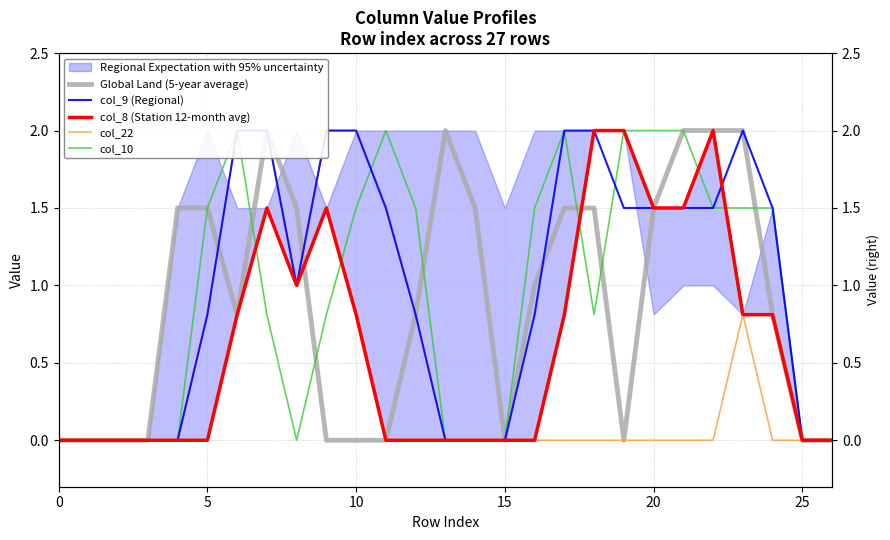

How many lines are shown in the chart?

5